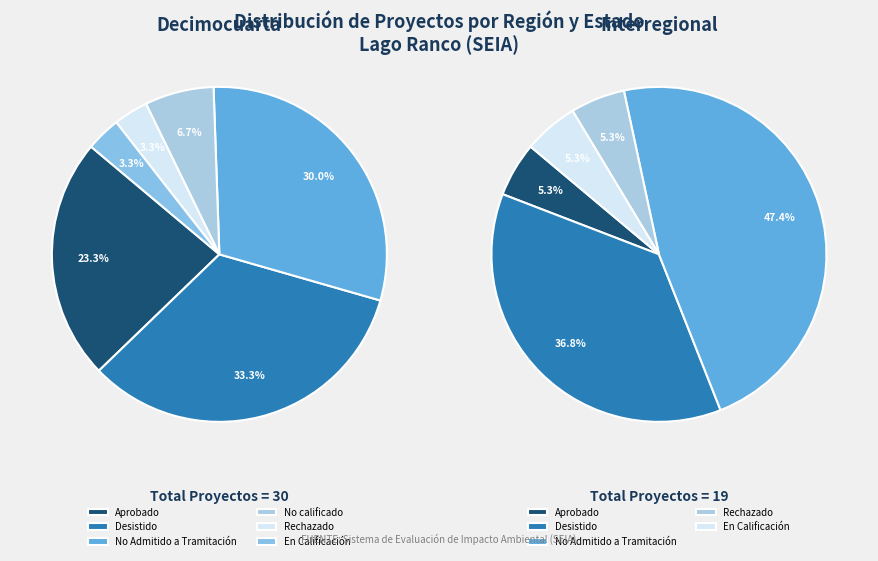

Do Decimocuarta and Interregional together represent more than half of the pie?

Yes